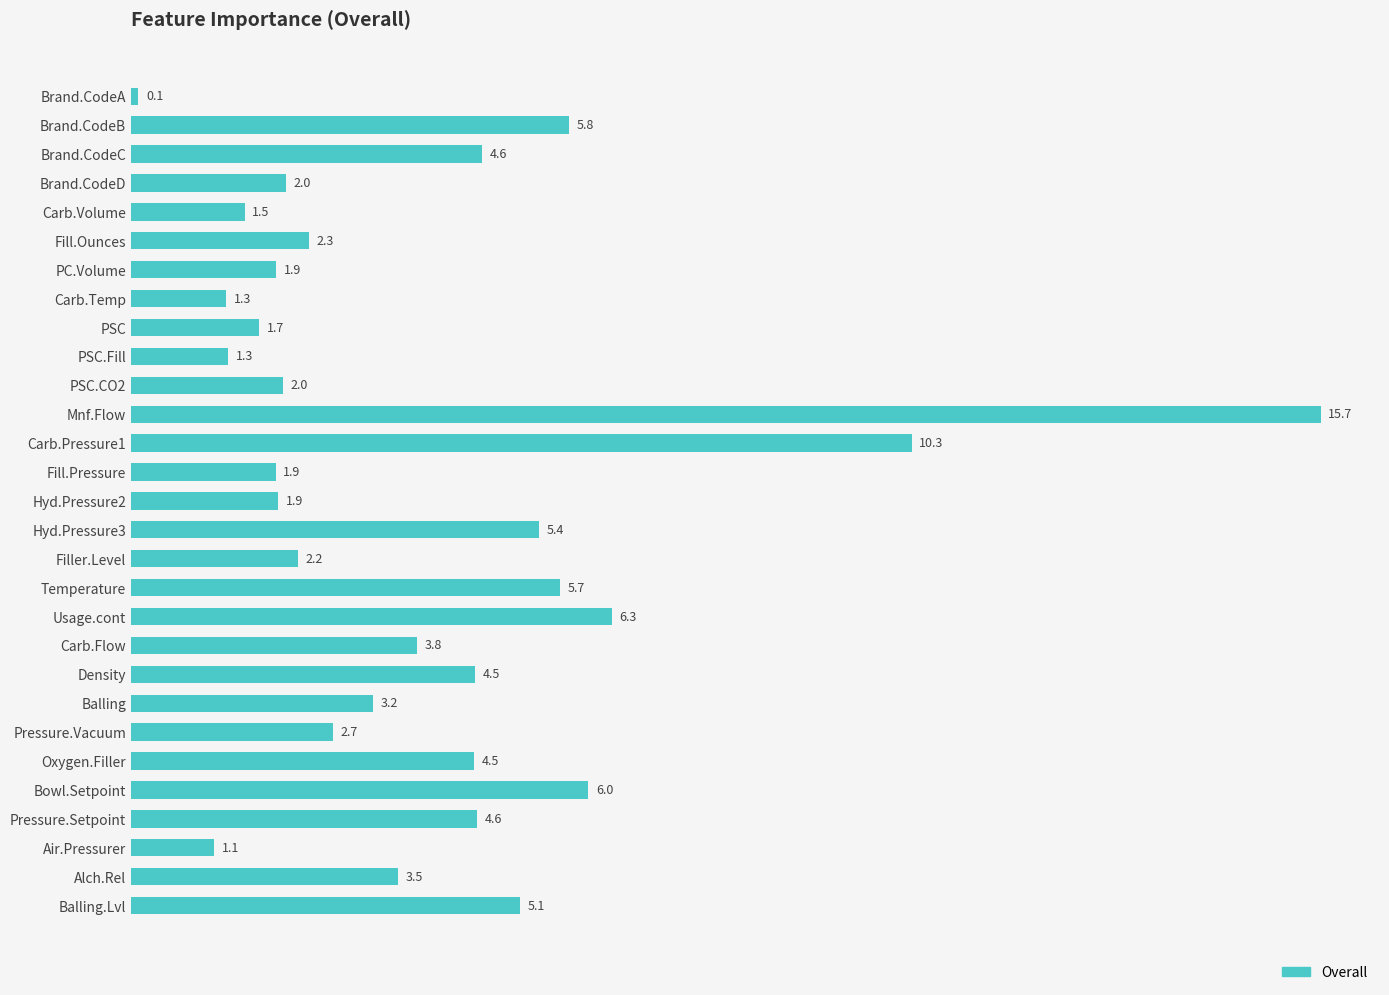

Reading bottom to top, extract all data points from this chart.

Balling.Lvl=5.1	Alch.Rel=3.5	Air.Pressurer=1.1	Pressure.Setpoint=4.6	Bowl.Setpoint=6.0	Oxygen.Filler=4.5	Pressure.Vacuum=2.7	Balling=3.2	Density=4.5	Carb.Flow=3.8	Usage.cont=6.3	Temperature=5.7	Filler.Level=2.2	Hyd.Pressure3=5.4	Hyd.Pressure2=1.9	Fill.Pressure=1.9	Carb.Pressure1=10.3	Mnf.Flow=15.7	PSC.CO2=2.0	PSC.Fill=1.3	PSC=1.7	Carb.Temp=1.3	PC.Volume=1.9	Fill.Ounces=2.3	Carb.Volume=1.5	Brand.CodeD=2.0	Brand.CodeC=4.6	Brand.CodeB=5.8	Brand.CodeA=0.1